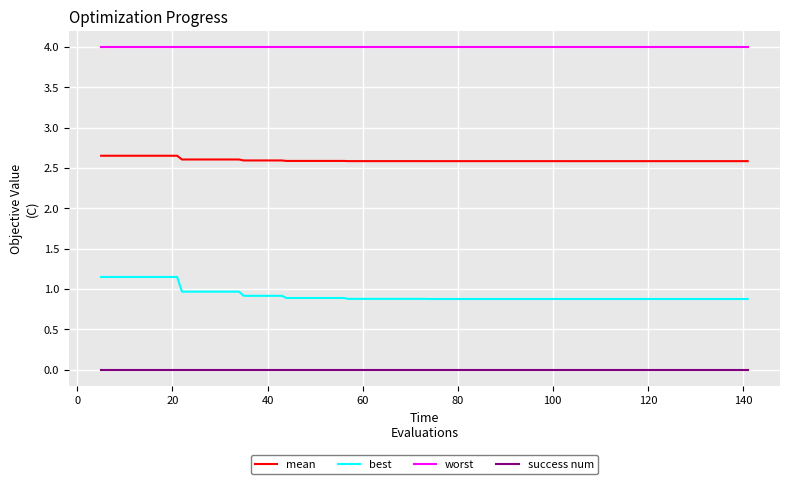

Which series has the widest spread of values?

best